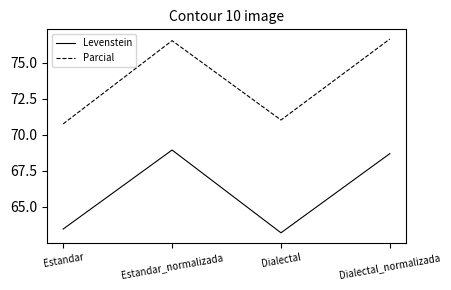

What position from the right is Dialectal_normalizada?

1